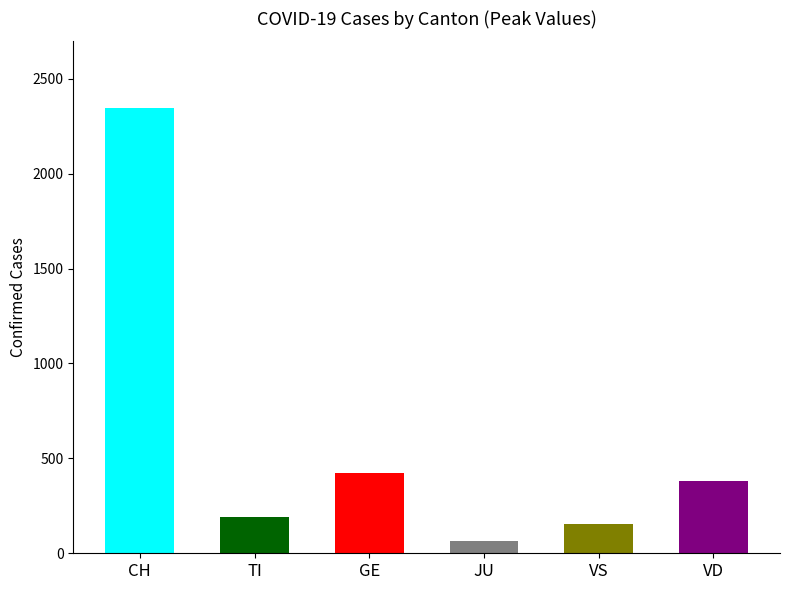

What value does the data have at VD?

380